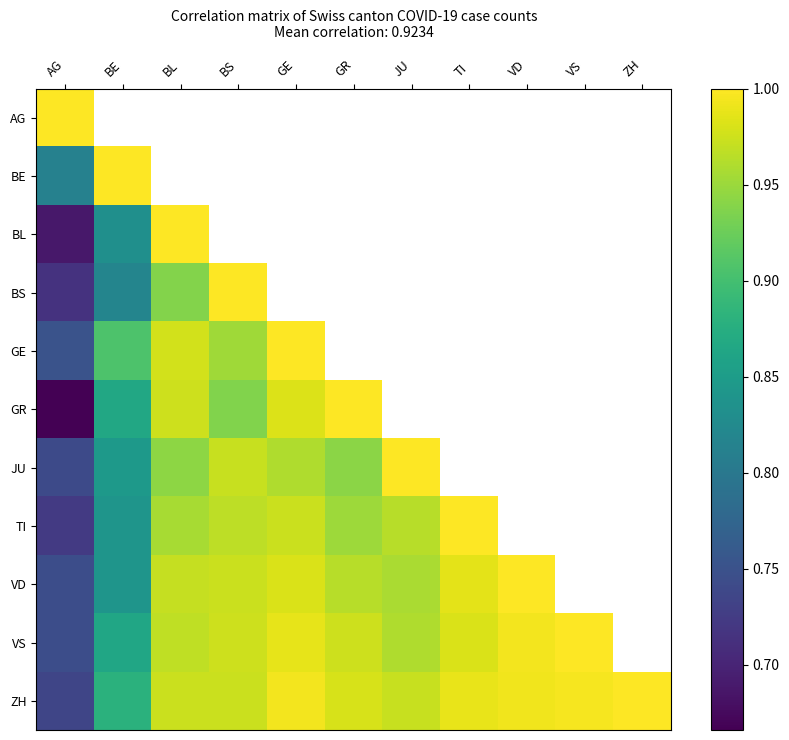

How many series are shown in this chart?

11